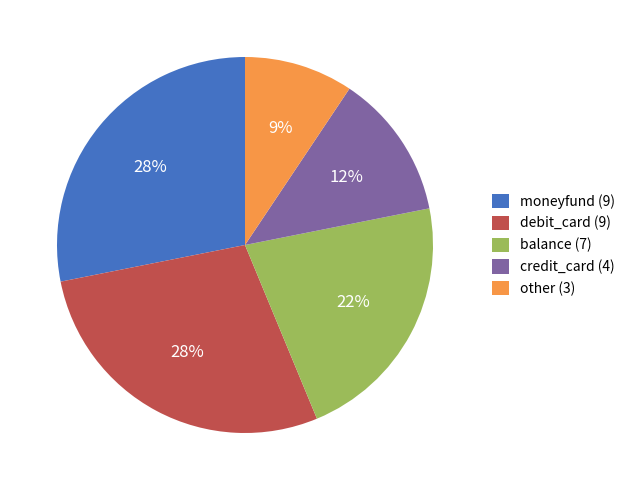

Which category has the smallest portion of the pie?

other